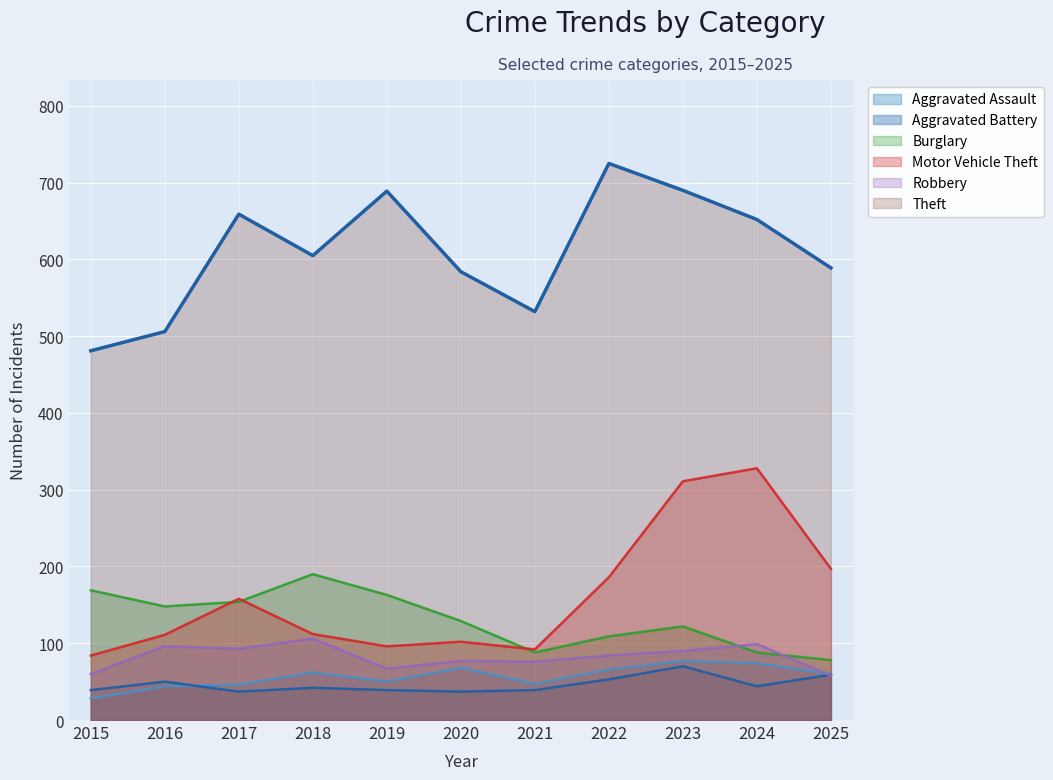

True or false: Aggravated Assault and Theft cross at least once.

False